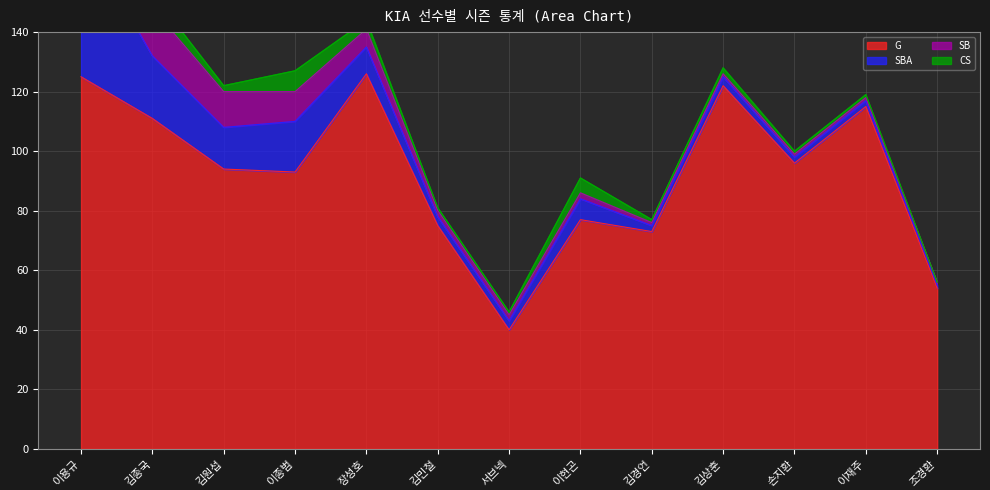

What is the minimum value for SBA?

1